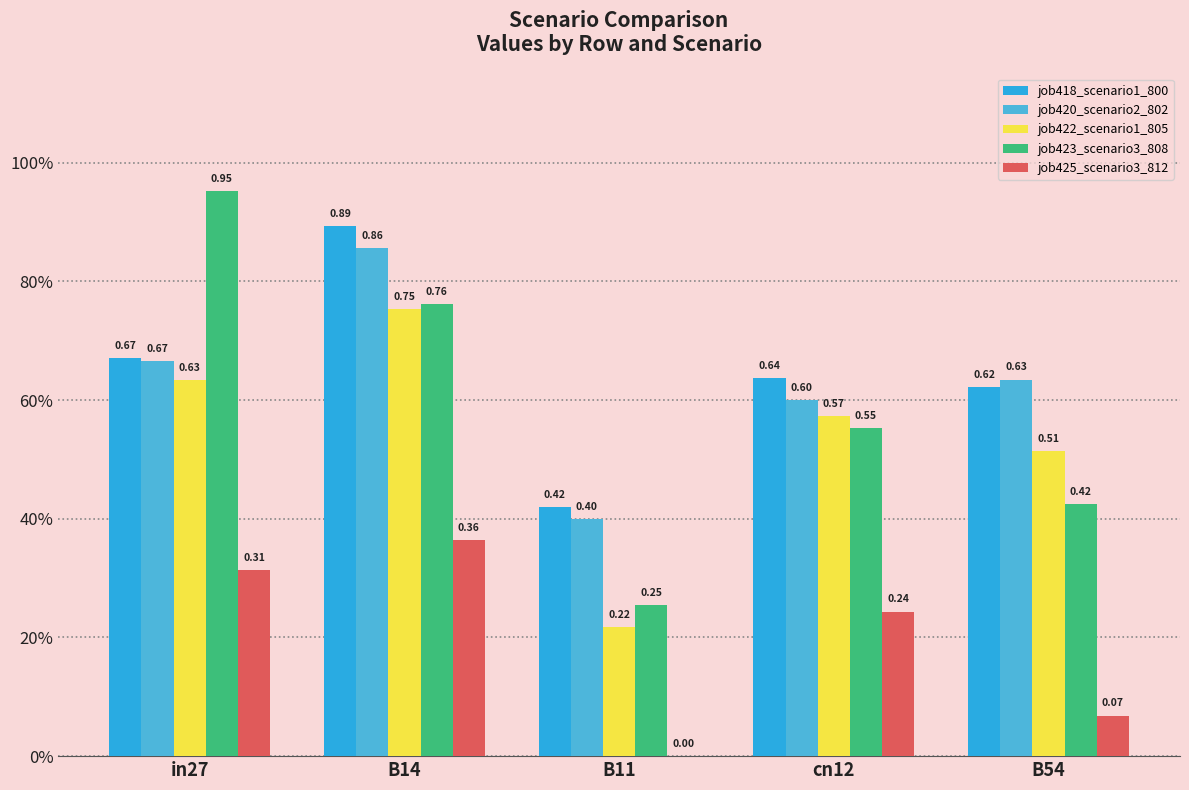

Are the bars horizontal?

No